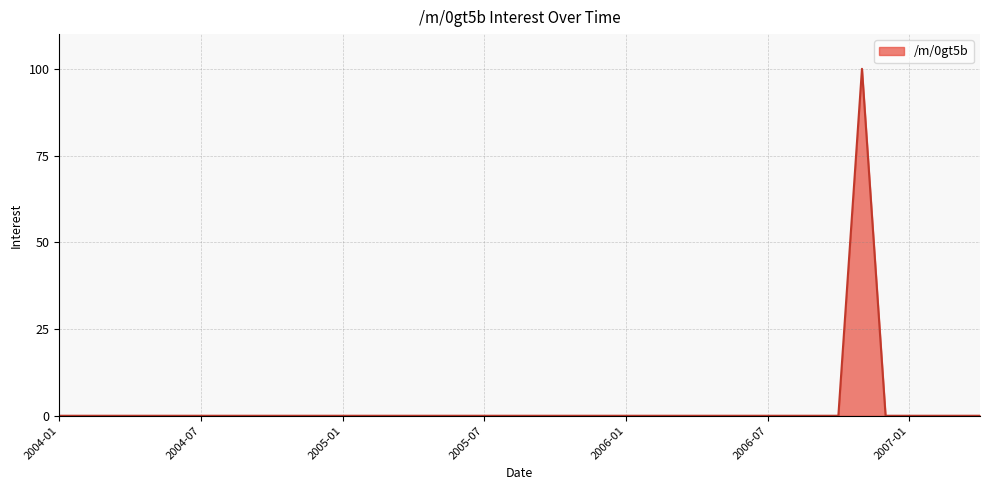

How many lines are shown in the chart?

1